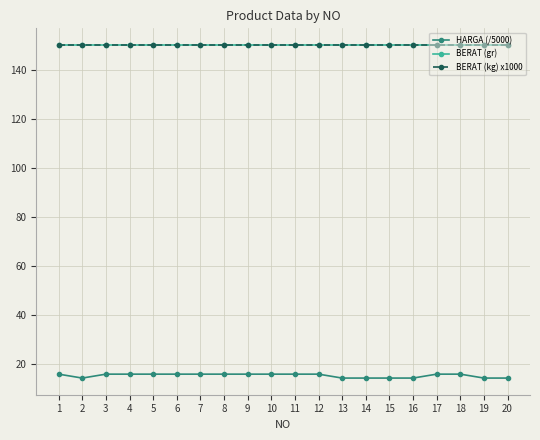

What is the value of the BERAT (kg) x1000 point at the 8th from the left?

150.0